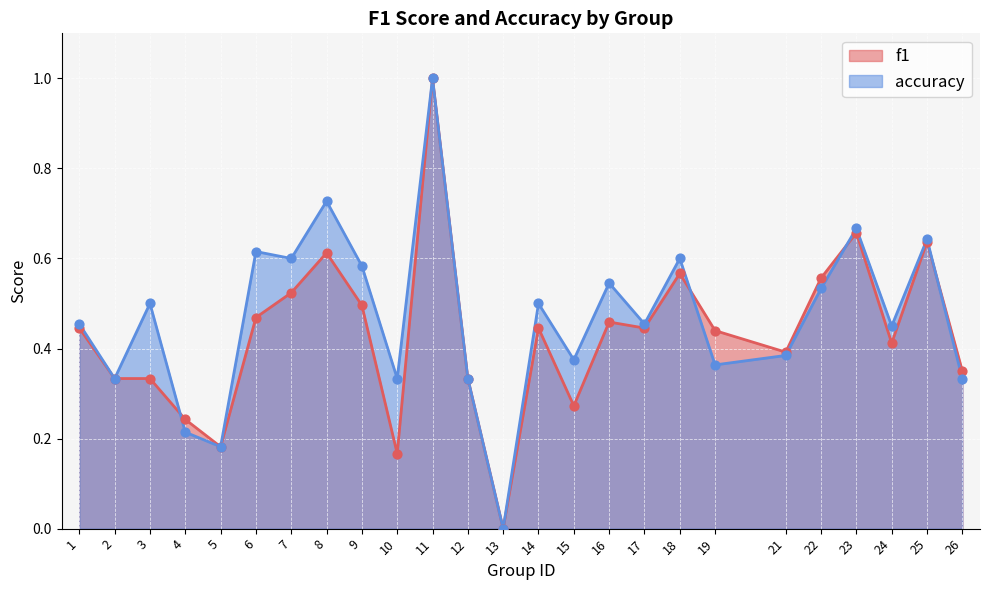

Which series has the largest total across all categories?

accuracy